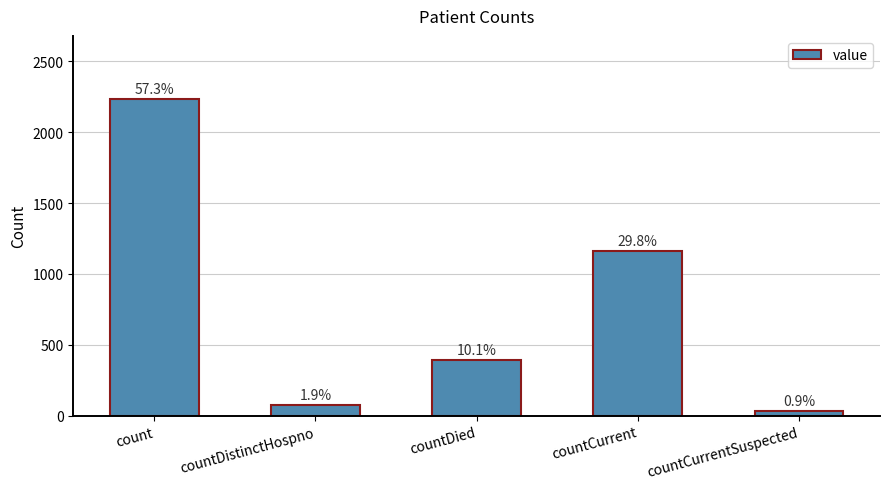

What is the difference between the maximum and minimum values?

2198